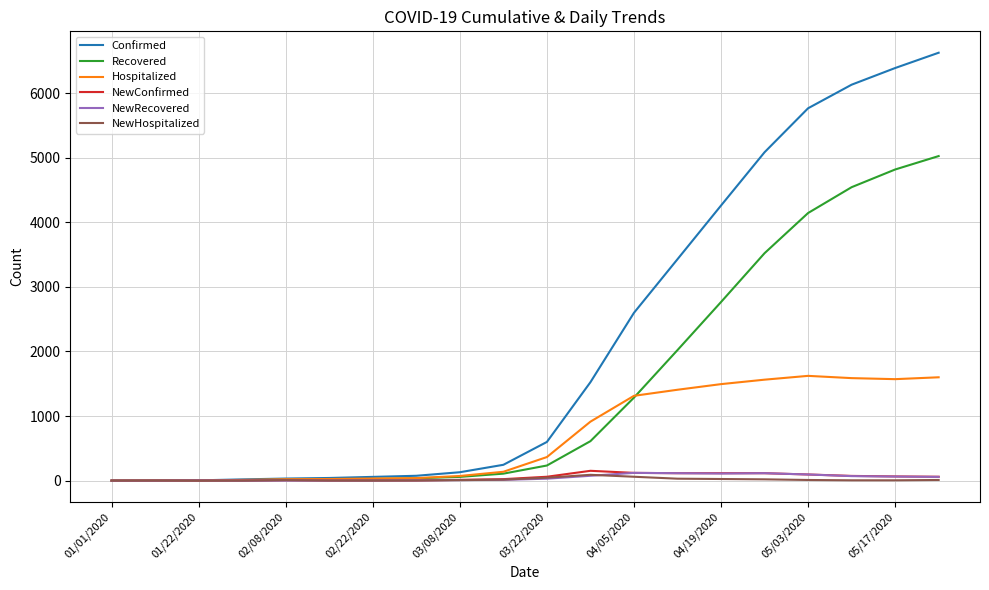

What is the maximum value shown in the chart?

6625